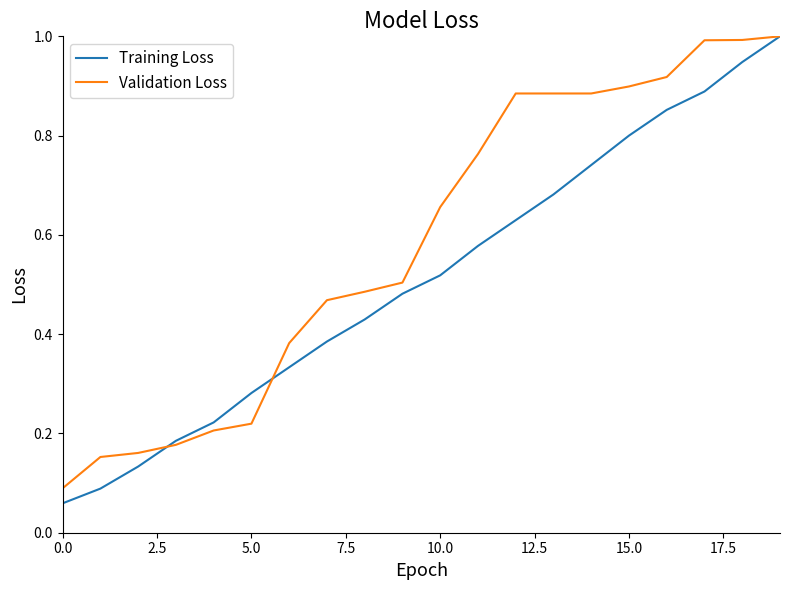

What is the maximum value shown in the chart?

1.0